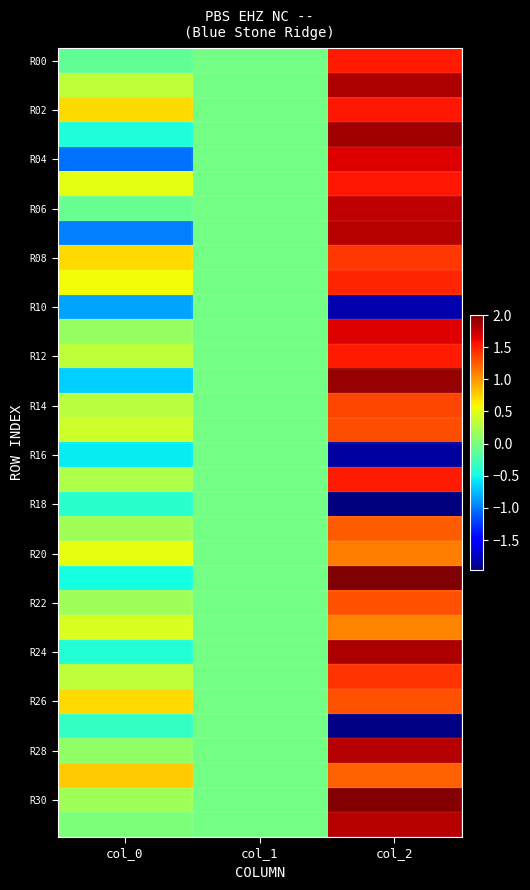

What is the minimum value shown in the chart?

-2.0